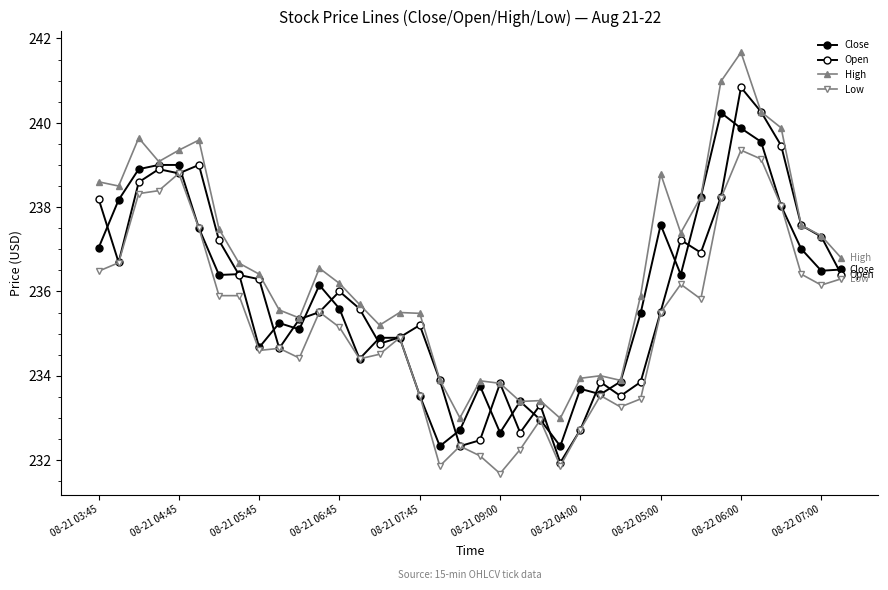

Does the chart have visible grid lines?

No